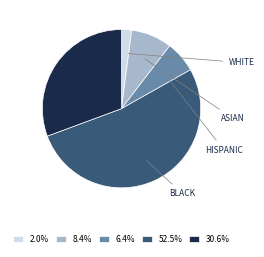

Is the sum of 8.4% and 2.0% greater than half?

No